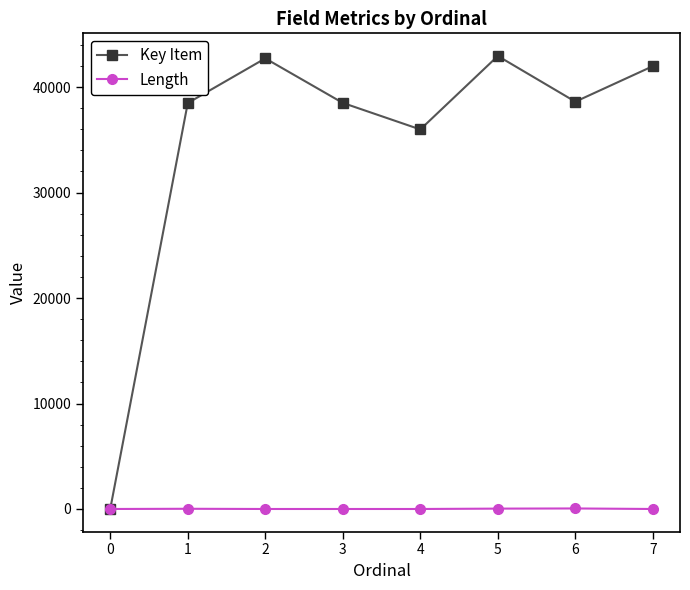

At how many categories does at least one series exceed 29323?

7